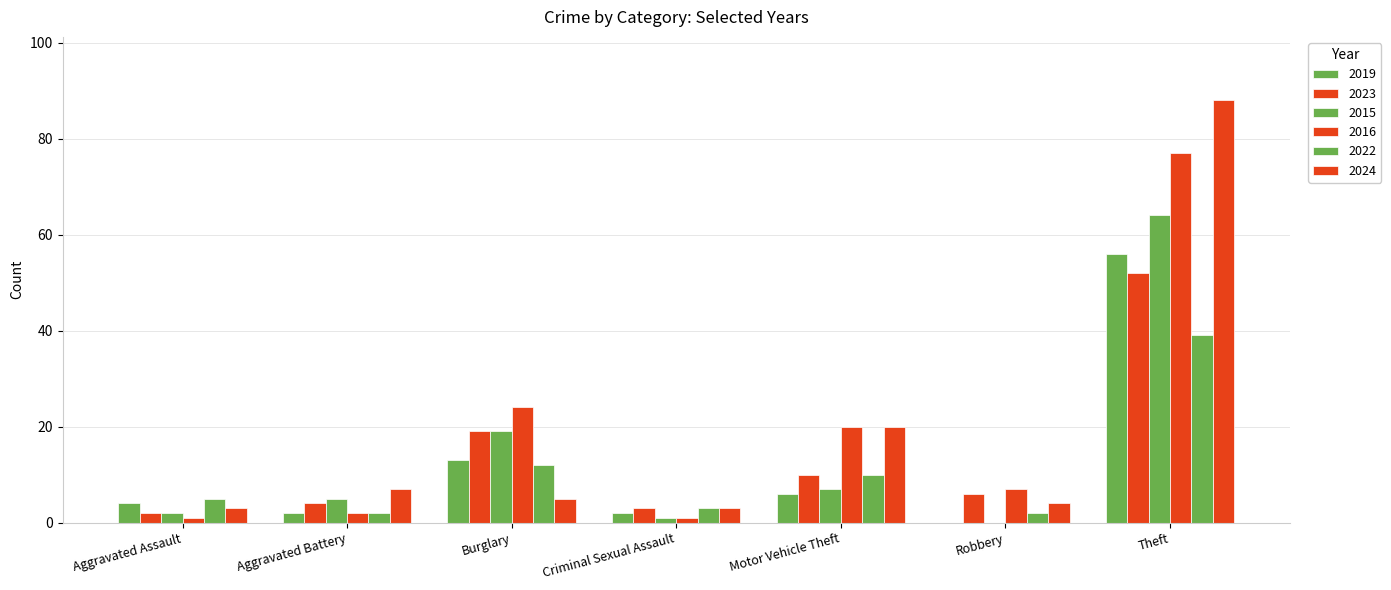

Reading right to left, list all the values displayed in this chart.

2019: Theft=56	Robbery=0	Motor Vehicle Theft=6	Criminal Sexual Assault=2	Burglary=13	Aggravated Battery=2	Aggravated Assault=4
2023: Theft=52	Robbery=6	Motor Vehicle Theft=10	Criminal Sexual Assault=3	Burglary=19	Aggravated Battery=4	Aggravated Assault=2
2015: Theft=64	Robbery=0	Motor Vehicle Theft=7	Criminal Sexual Assault=1	Burglary=19	Aggravated Battery=5	Aggravated Assault=2
2016: Theft=77	Robbery=7	Motor Vehicle Theft=20	Criminal Sexual Assault=1	Burglary=24	Aggravated Battery=2	Aggravated Assault=1
2022: Theft=39	Robbery=2	Motor Vehicle Theft=10	Criminal Sexual Assault=3	Burglary=12	Aggravated Battery=2	Aggravated Assault=5
2024: Theft=88	Robbery=4	Motor Vehicle Theft=20	Criminal Sexual Assault=3	Burglary=5	Aggravated Battery=7	Aggravated Assault=3